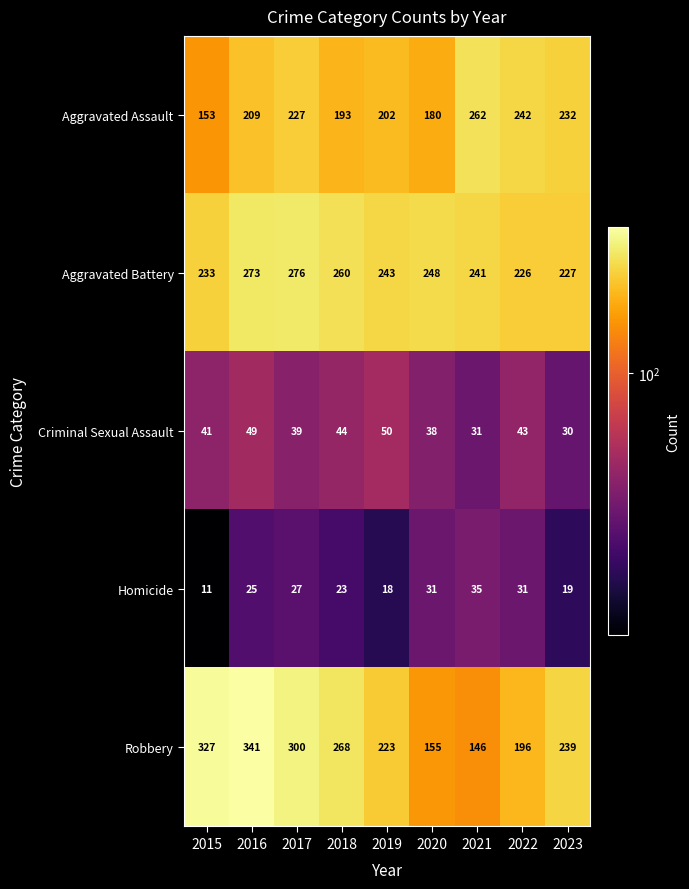

How many categories are shown in the chart?

9